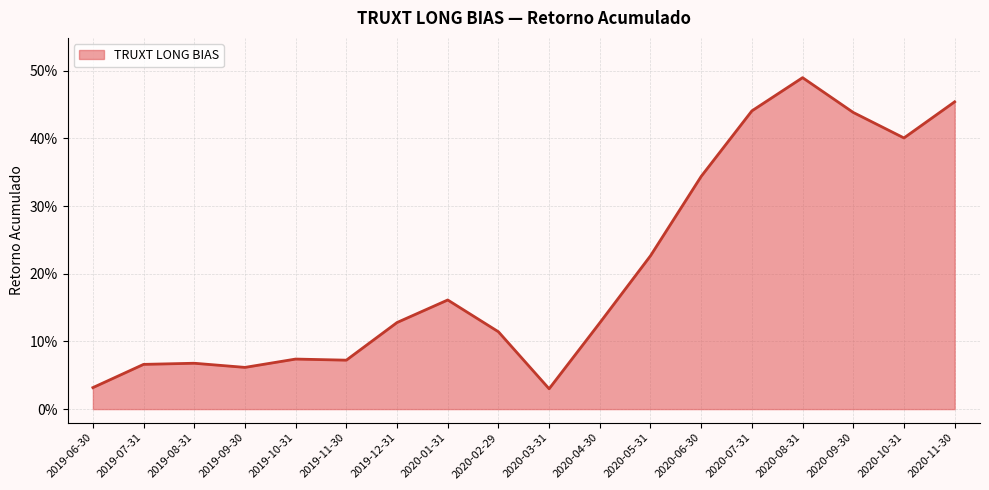

What is the sum of the values at 2020-09-30 and 2019-10-31?

0.5